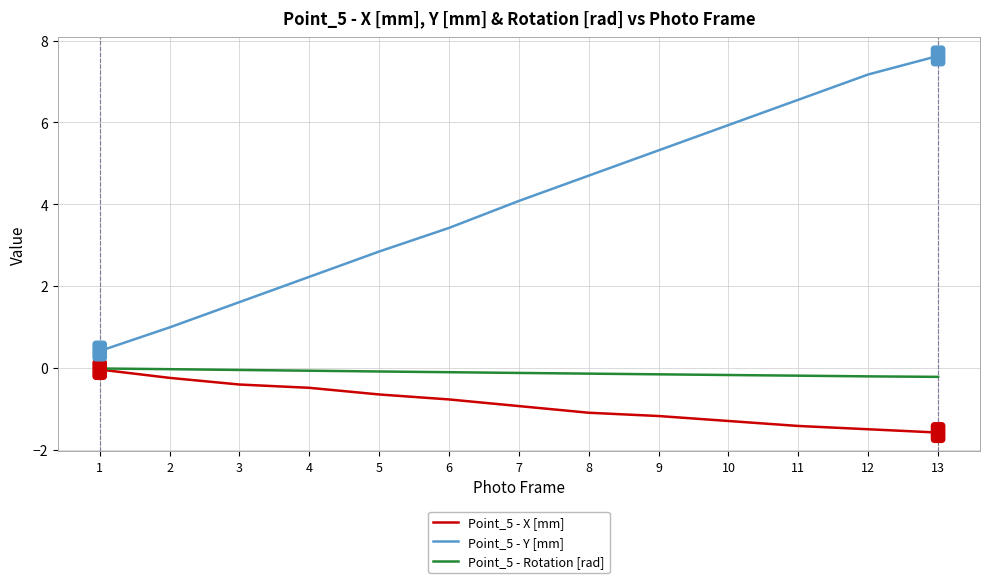

How many lines are shown in the chart?

3